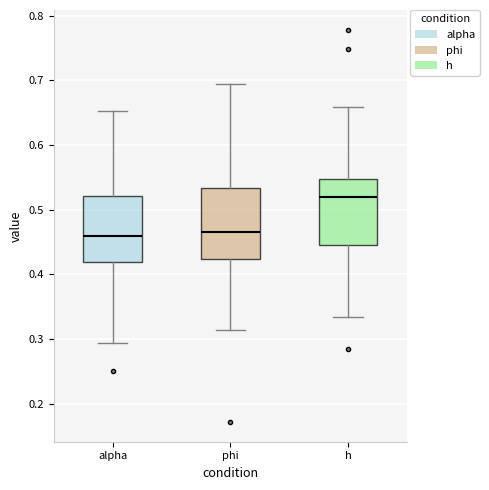

Reading left to right, read every box against the y-axis: the position of its median line, the range the box covers, and the ends of its whiskers. The values are not printed on the chart, so give them approximately, as read against the axis.

alpha: median 0.46, box 0.42 to 0.52, whiskers 0.29 to 0.65
phi: median 0.47, box 0.42 to 0.53, whiskers 0.31 to 0.69
h: median 0.52, box 0.45 to 0.55, whiskers 0.33 to 0.66